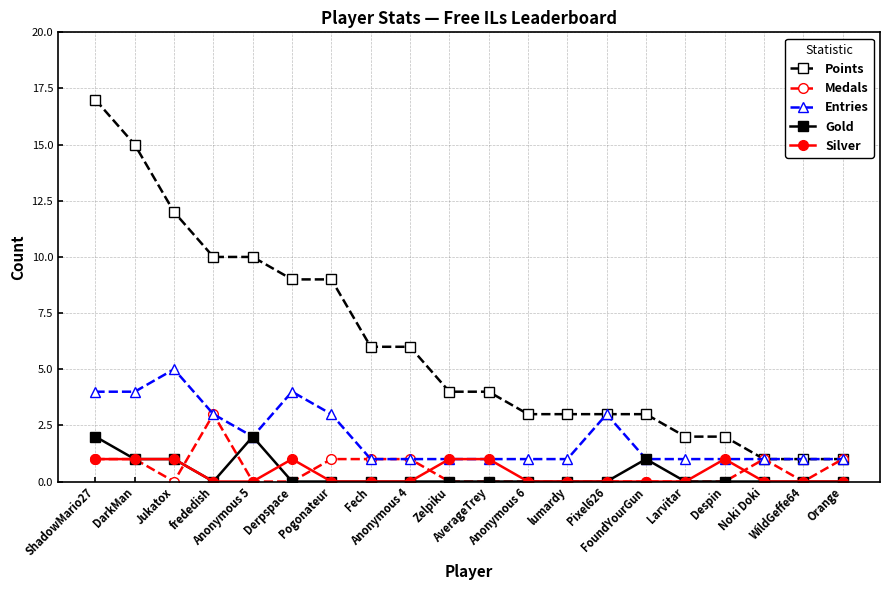

Rank the series by their maximum value, from lowest to highest.

Silver, Gold, Medals, Entries, Points